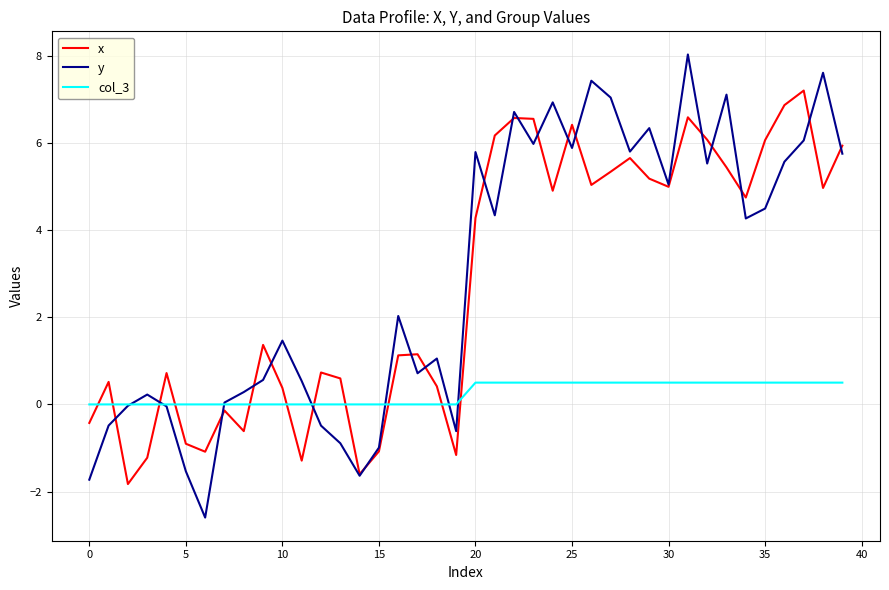

Rank the series by their maximum value, from lowest to highest.

col_3, x, y